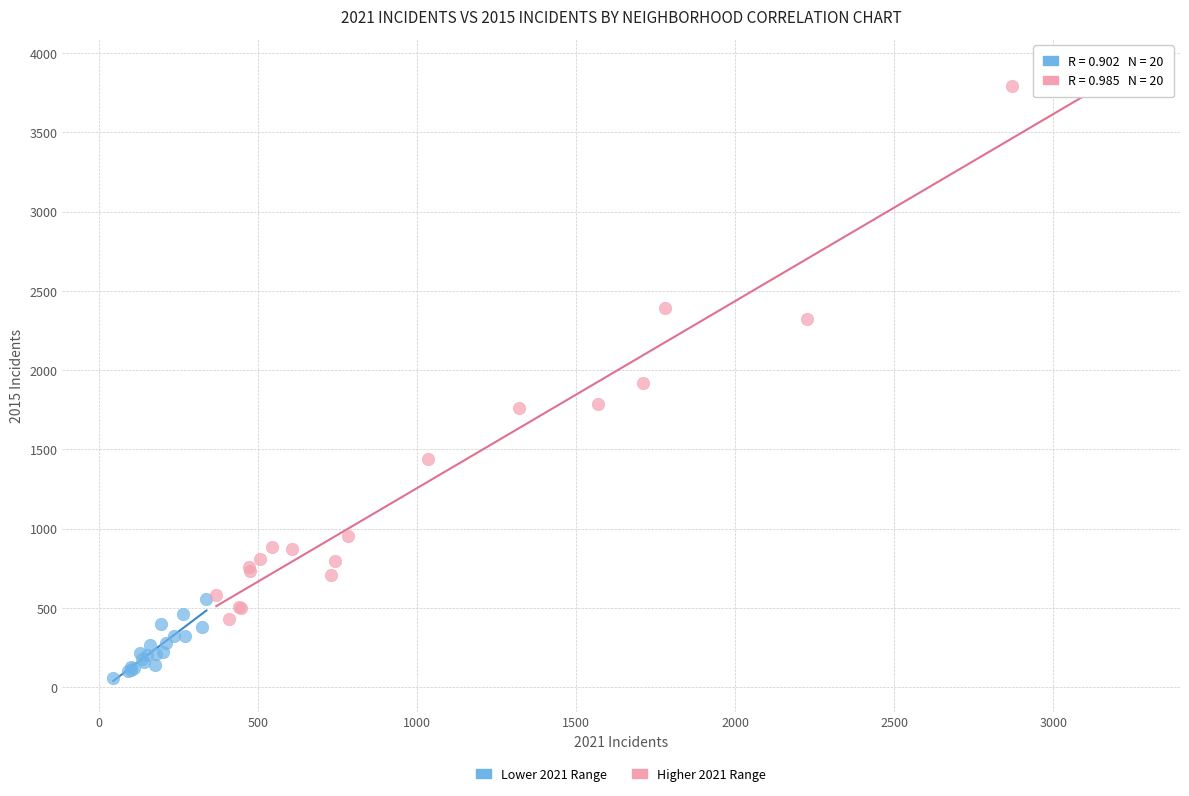

Which series reaches the maximum Y coordinate?

Higher 2021 Range